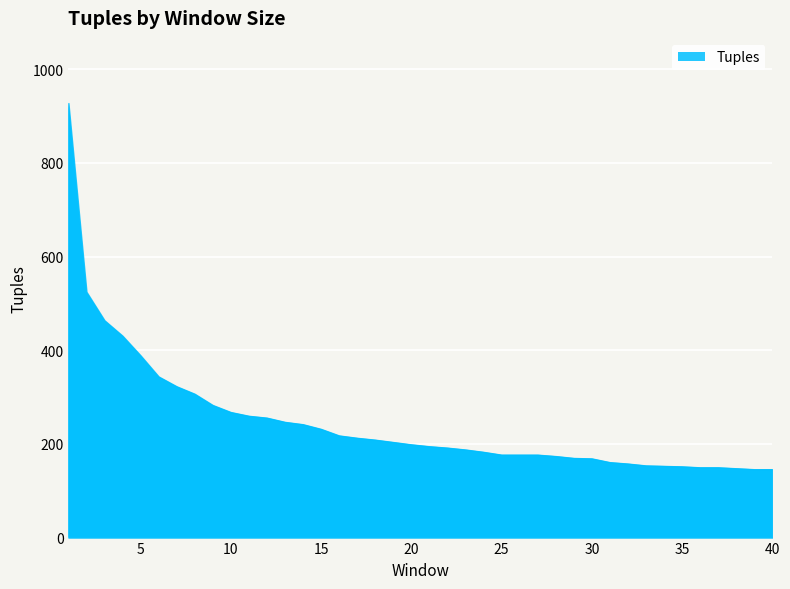

Is it true that the value at 10 is 359?

False